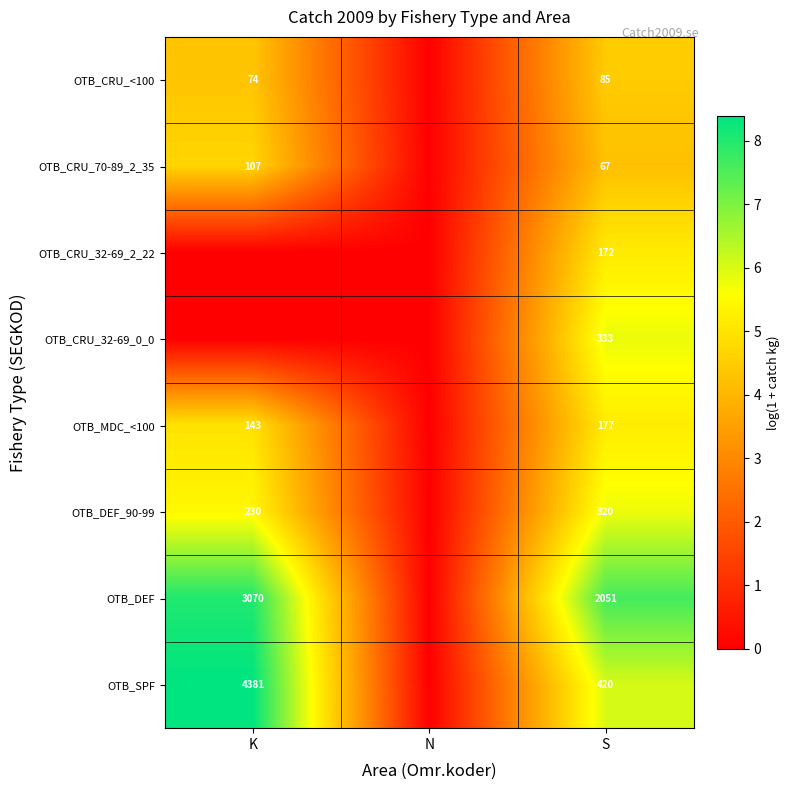

The value of OTB_DEF_90-99 at K is 351. True or false?

False